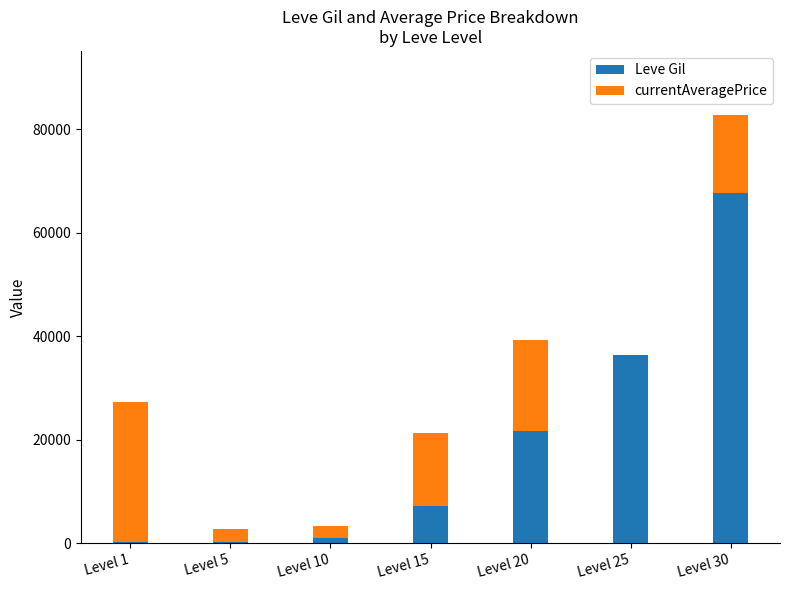

At which category is the sum across all series the highest?

Level 30